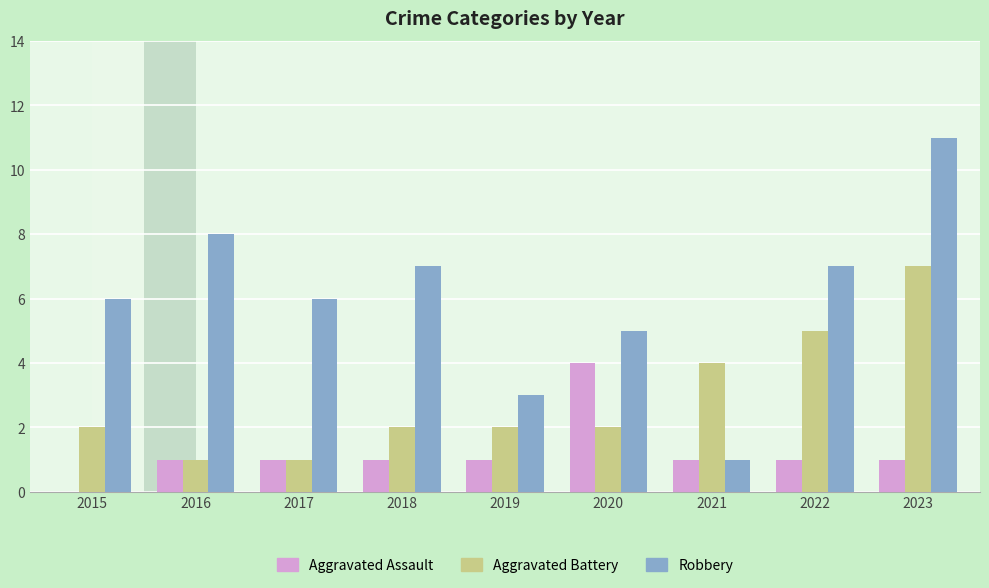

What is the sum of all Aggravated Battery values?

26